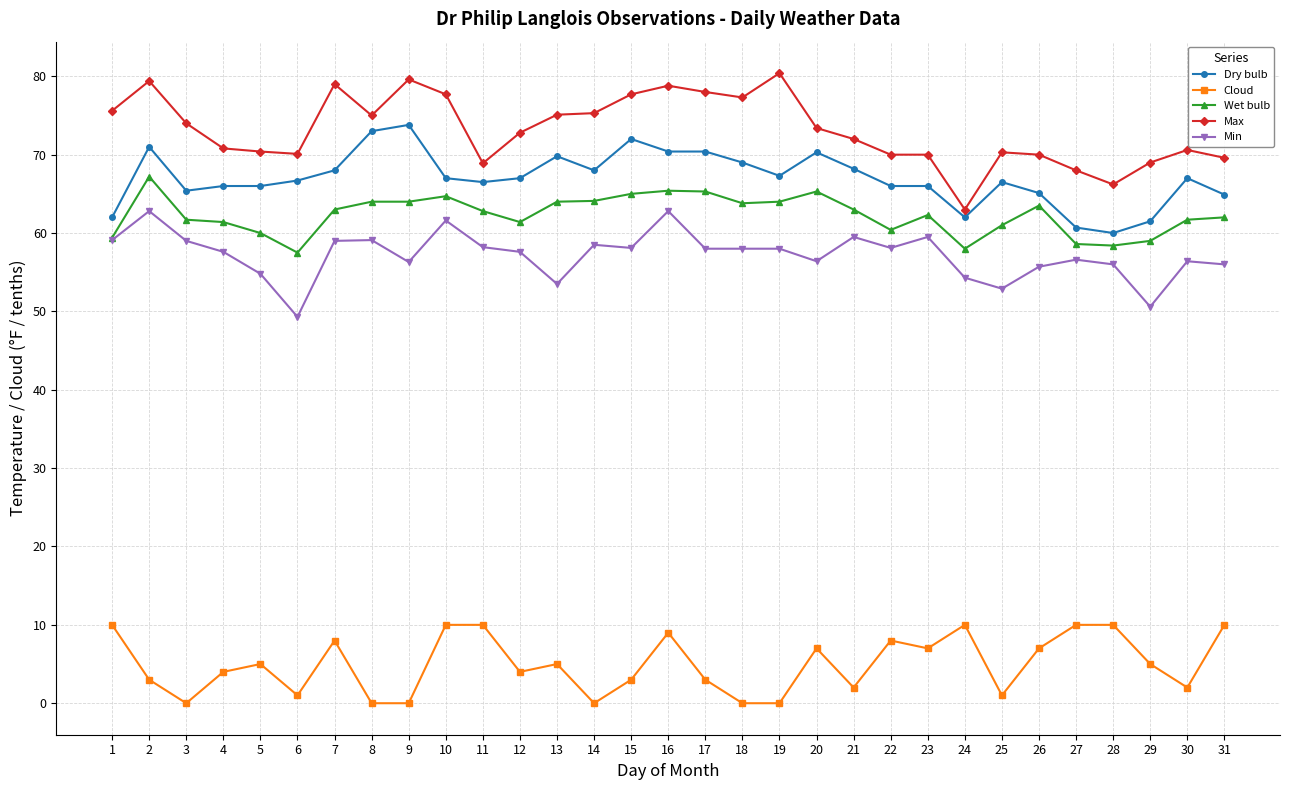

Count the Cloud values in the range 1 to 9.

18